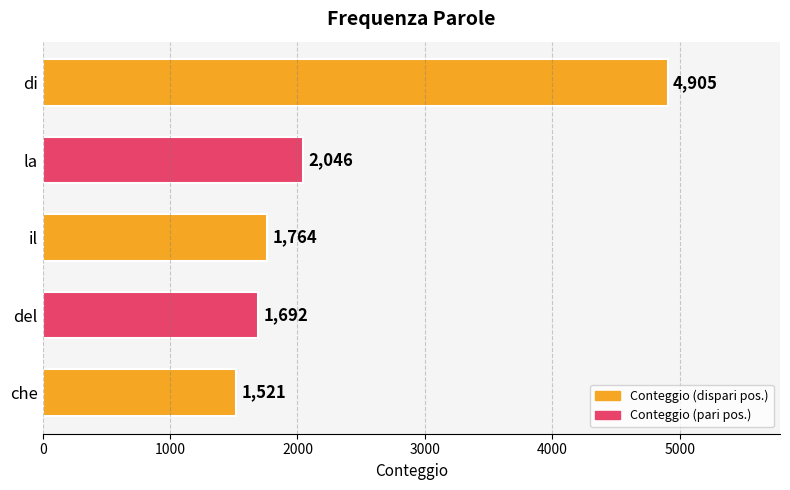

Between il and di, which is larger?

di